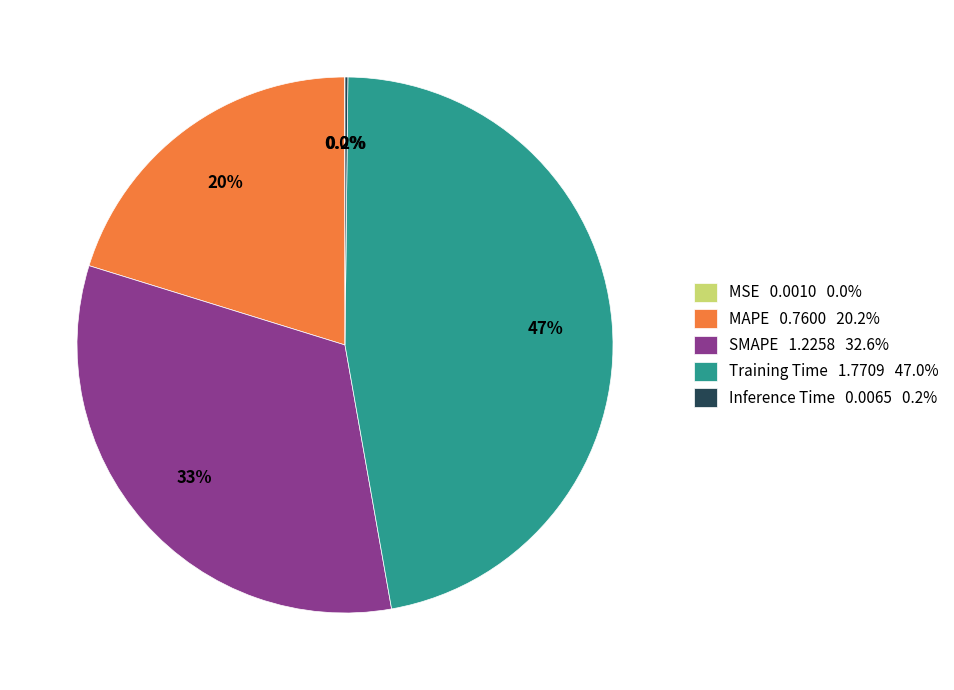

What is the largest slice in the pie chart?

Training Time